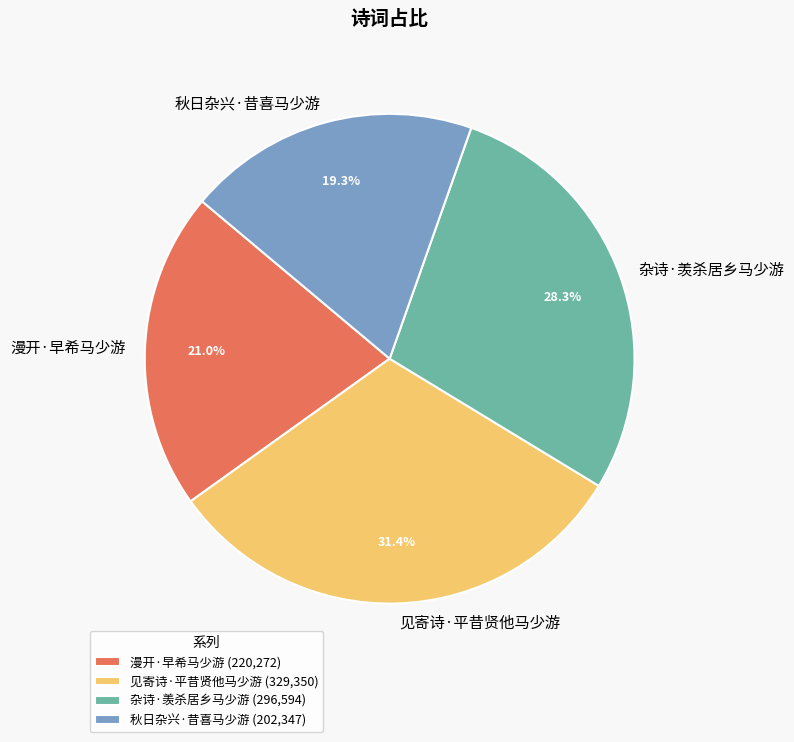

Is there a majority slice in this chart?

No